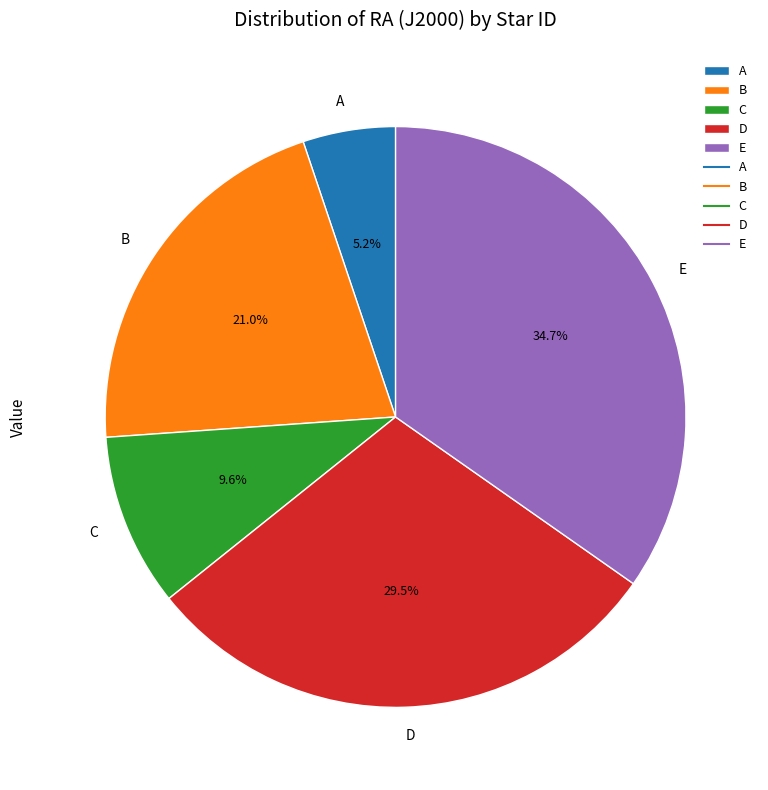

Is there any slice that represents more than half of the pie?

No